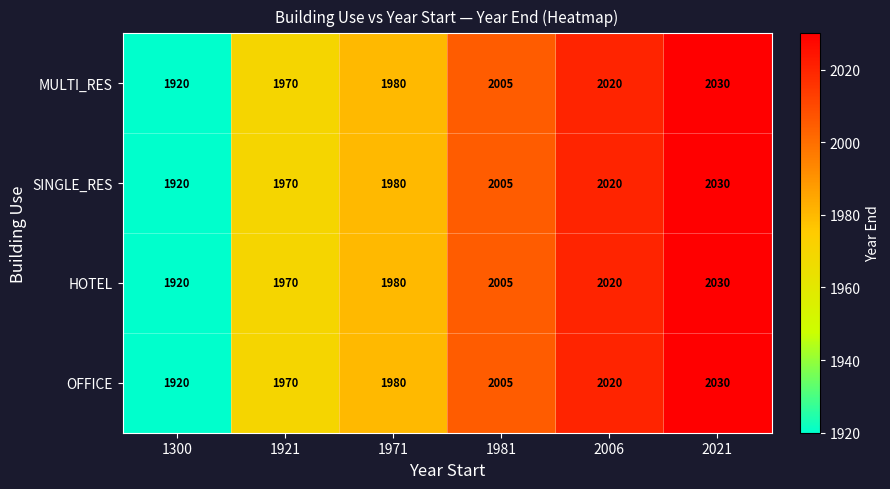

The SINGLE_RES series shows 2030 at 2021. True or false?

True